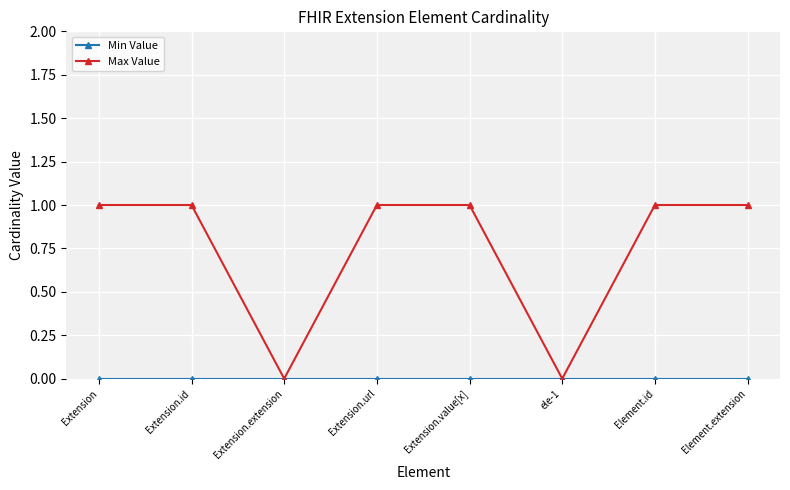

Does the chart display data point markers on the line(s)?

Yes